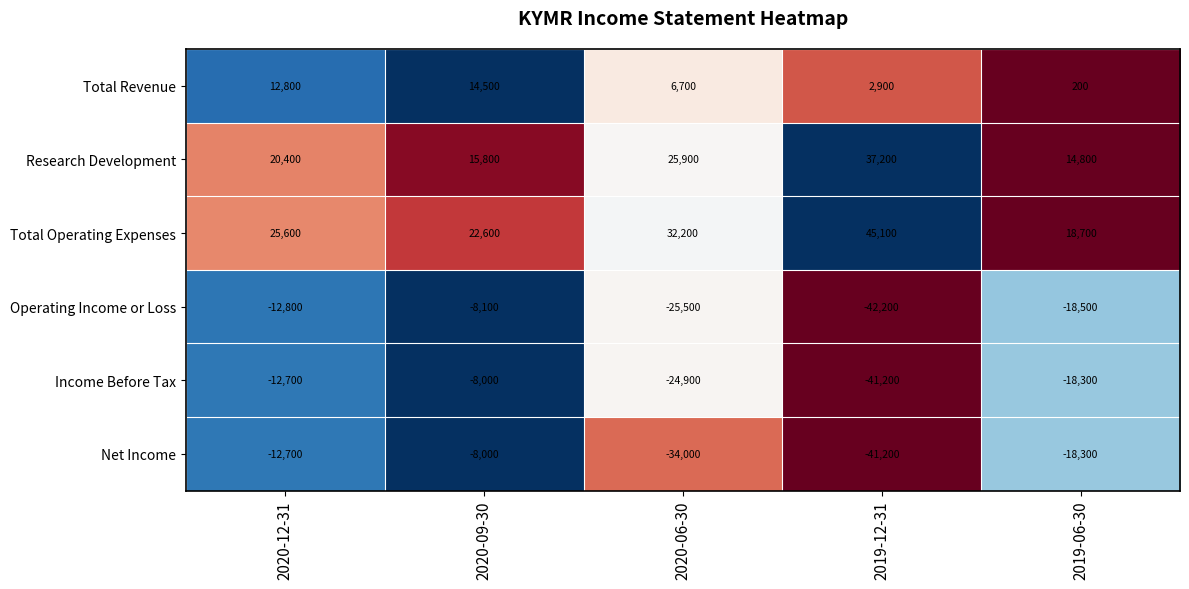

Which series has the largest range (max minus min)?

Operating Income or Loss